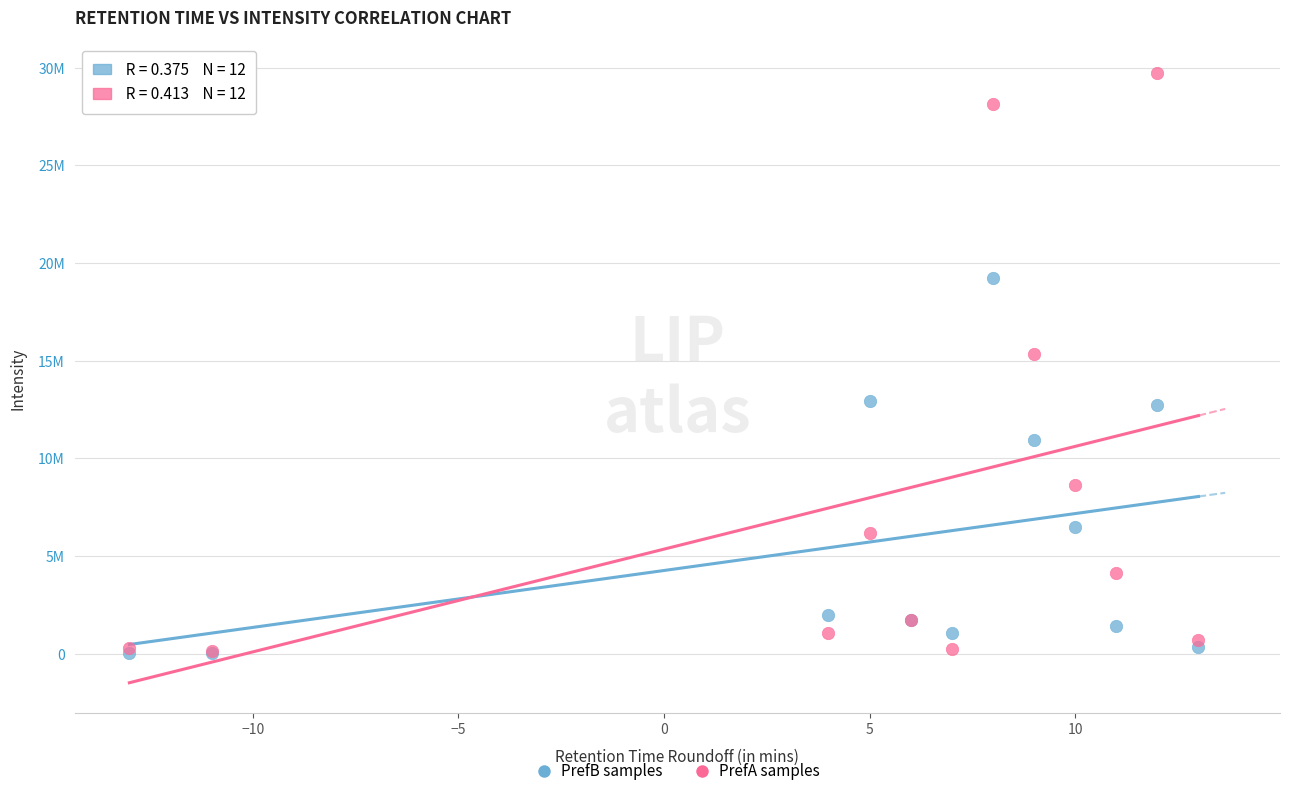

Which series has the widest spread of Y values?

PrefA samples